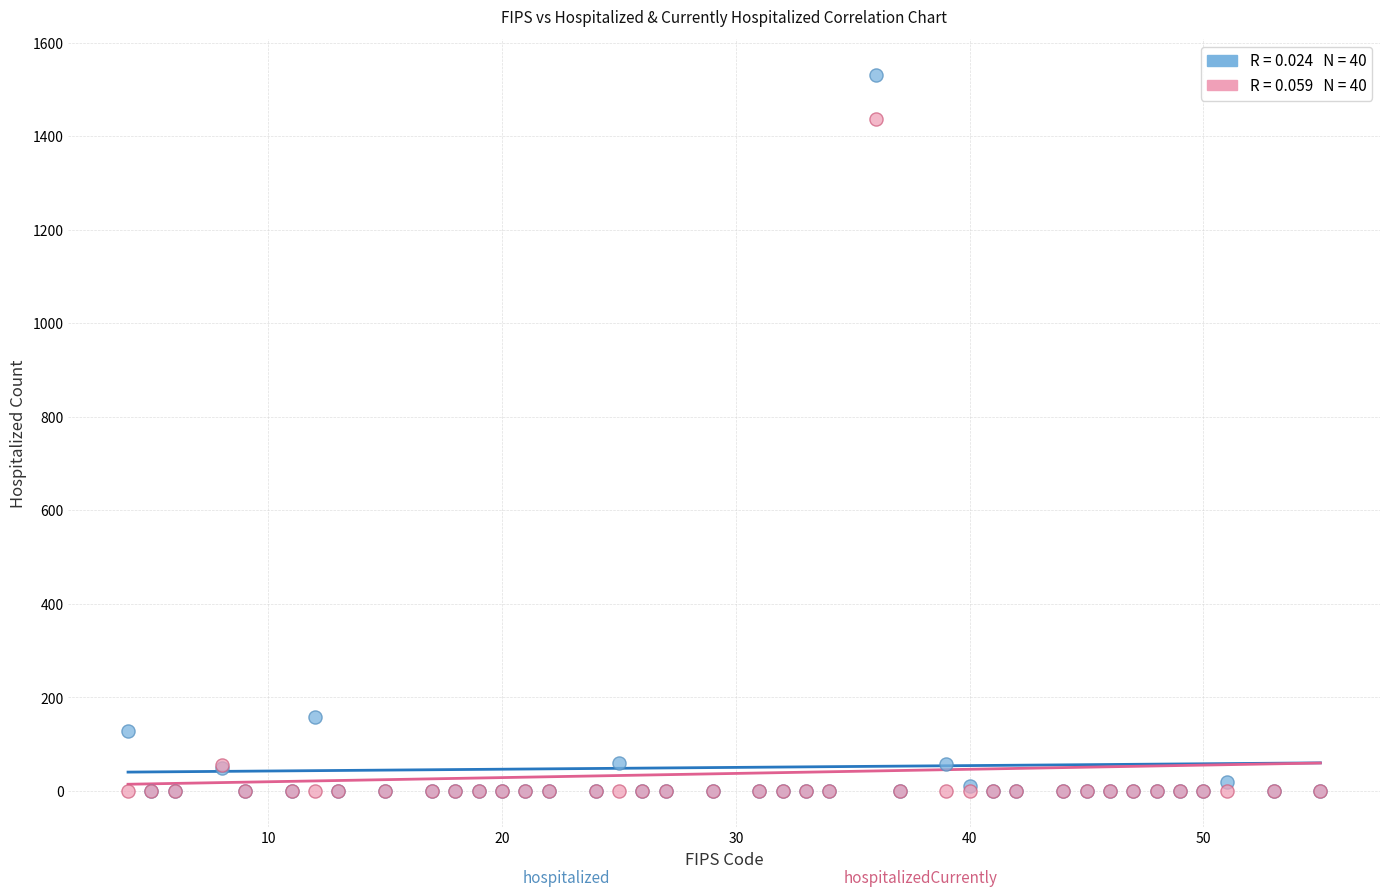

Across all series, what Y value is closest to 765?

158